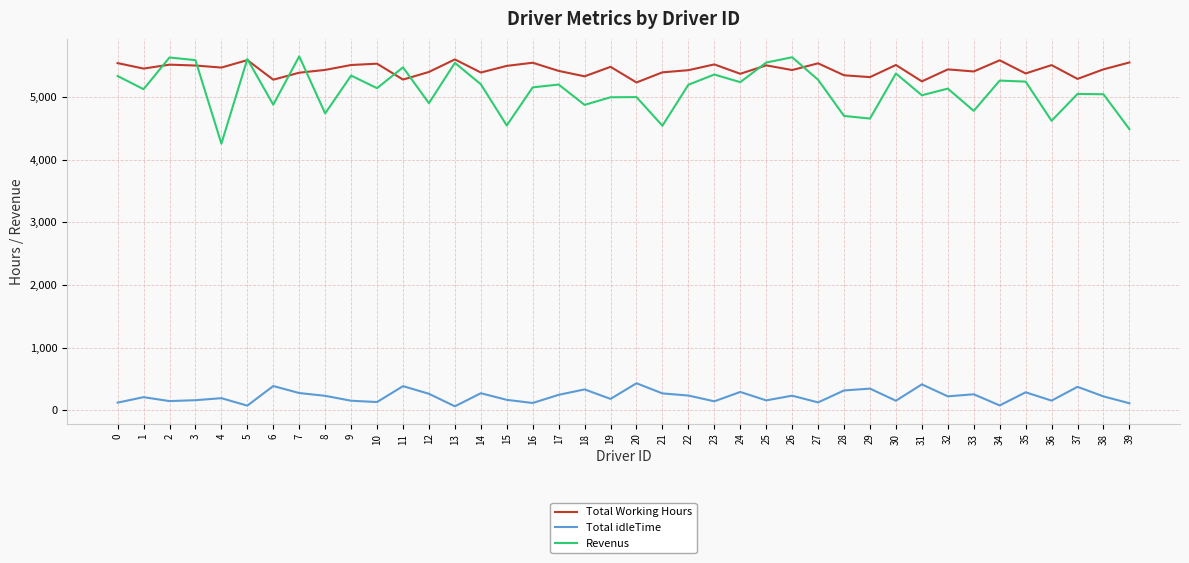

Which series has the widest spread of values?

Revenus